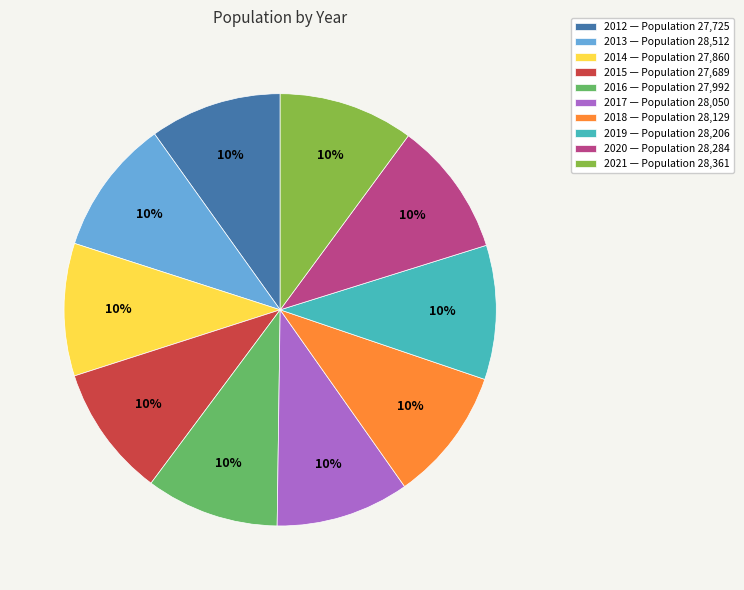

To the nearest percent, what percentage of the pie is 2019?

10%